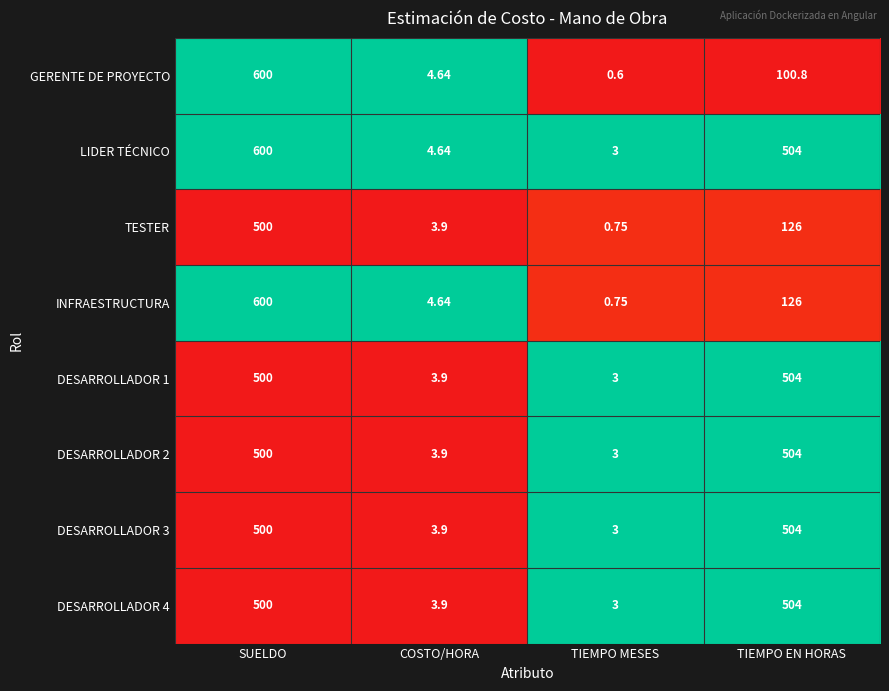

Between SUELDO and TIEMPO EN HORAS, which series saw the biggest shift?

GERENTE DE PROYECTO